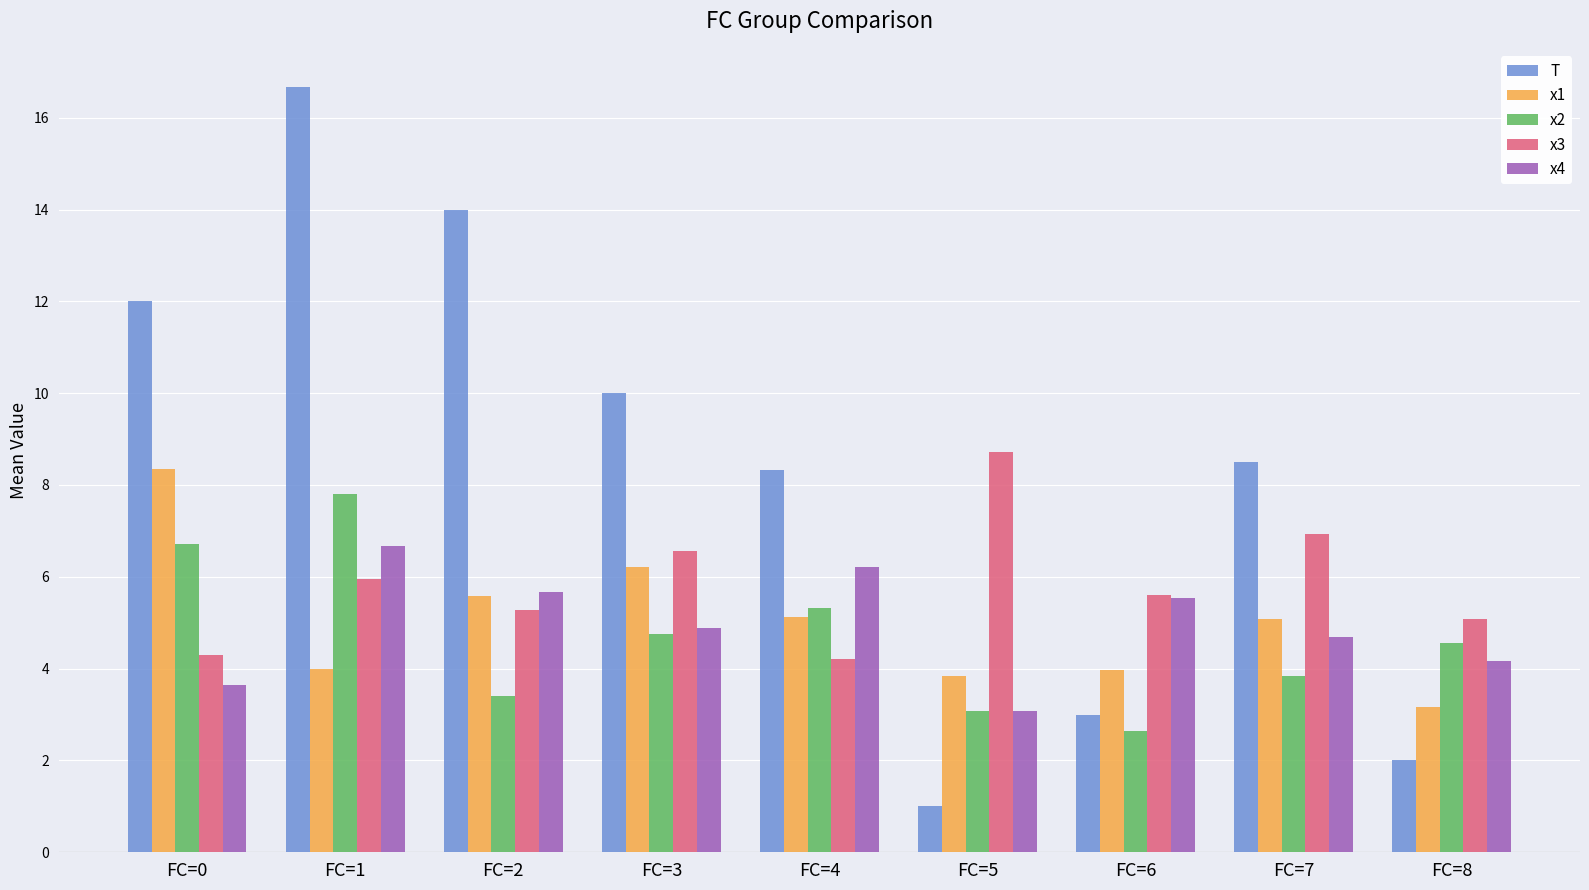

What is the difference between the highest and lowest values at FC=6?

2.9